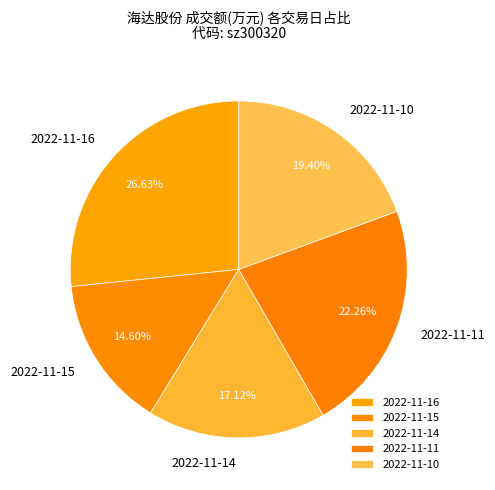

Does any single category account for the majority?

No